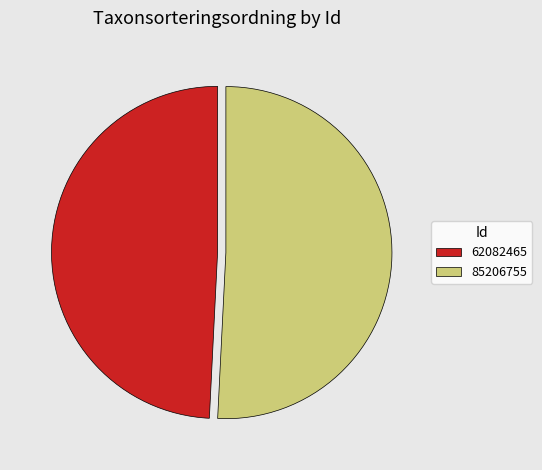

Is it true that 62082465 is 56% of the pie?

False